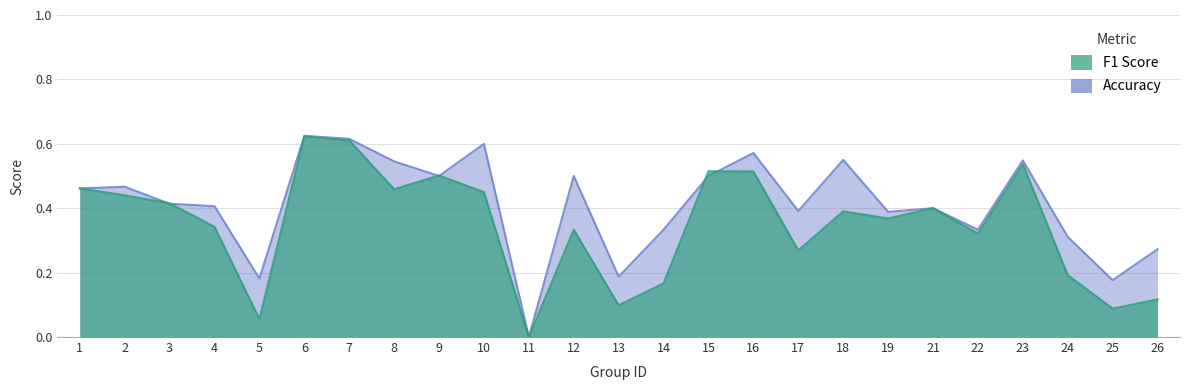

Rank the series at 1 from lowest to highest value.

f1, accuracy